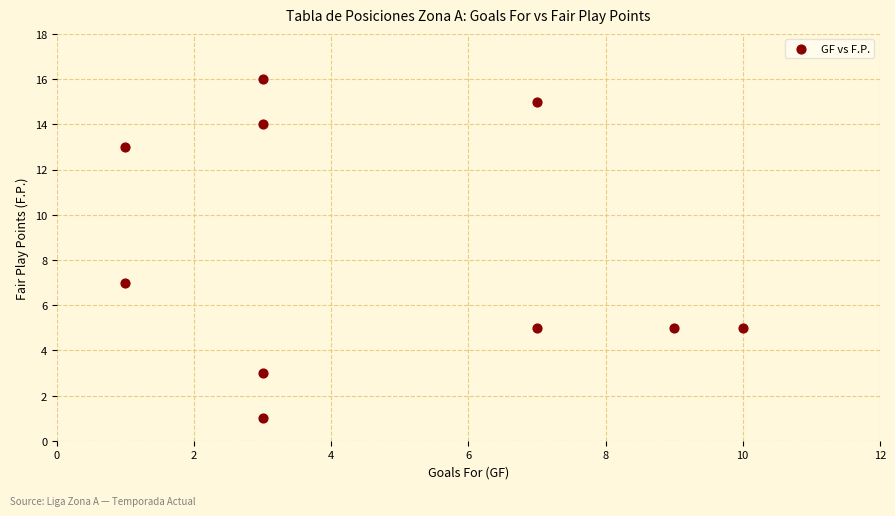

What Y value in the scatter plot is closest to 8?

7